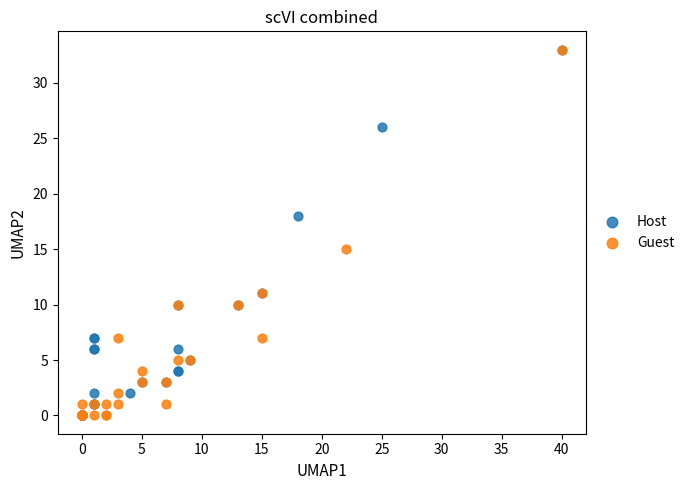

What are all the series names shown in the legend?

Host, Guest